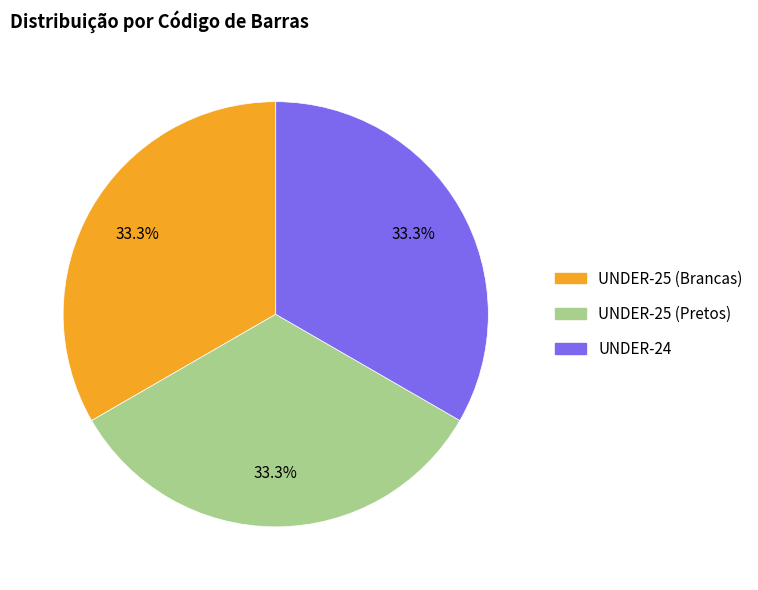

Approximately how many times larger is the value at UNDER-24 compared to UNDER-25 (Pretos)?

1.0